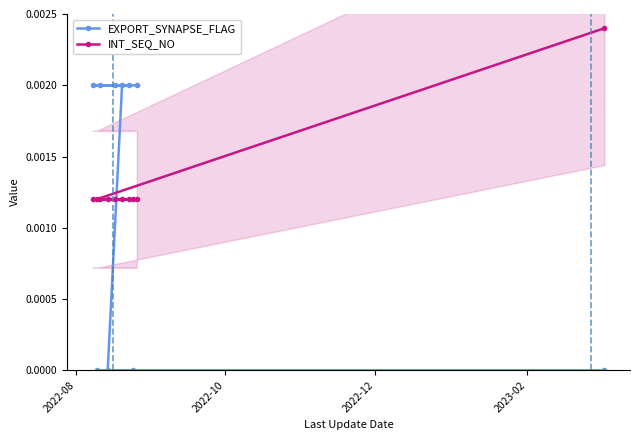

Is the value of EXPORT_SYNAPSE_FLAG at 6 greater than the value of INT_SEQ_NO at 5?

No